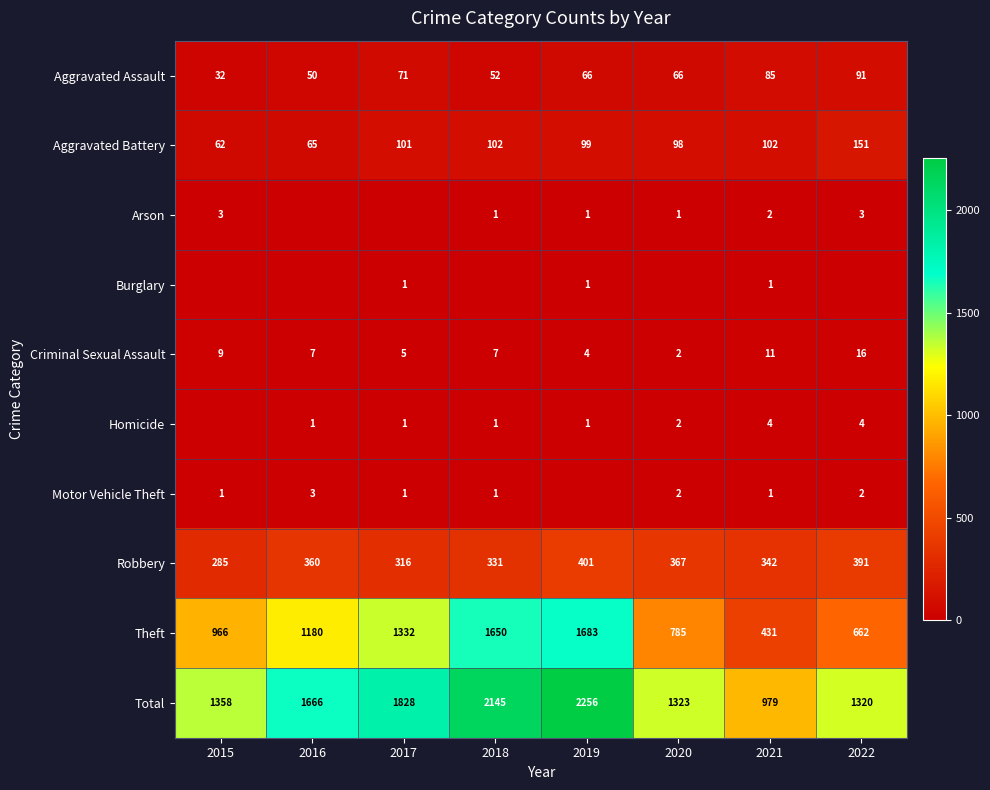

True or false: Aggravated Battery has a value of 99 at 2019.

True